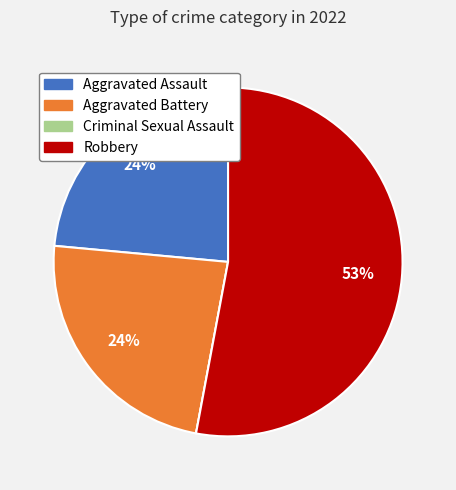

Which slice represents more than half of the pie?

Robbery